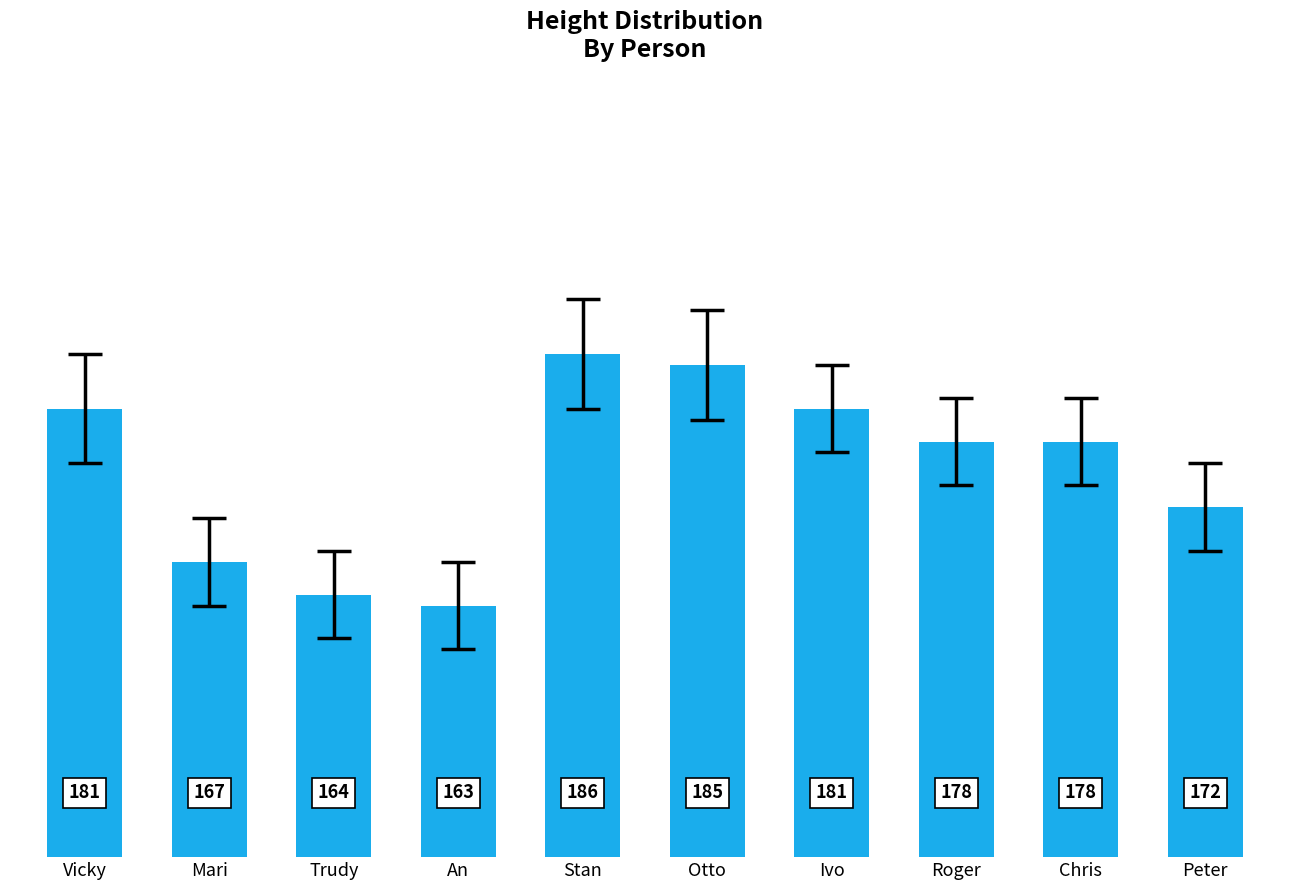

Reading left to right, extract all data points from this chart.

Vicky=181	Mari=167	Trudy=164	An=163	Stan=186	Otto=185	Ivo=181	Roger=178	Chris=178	Peter=172